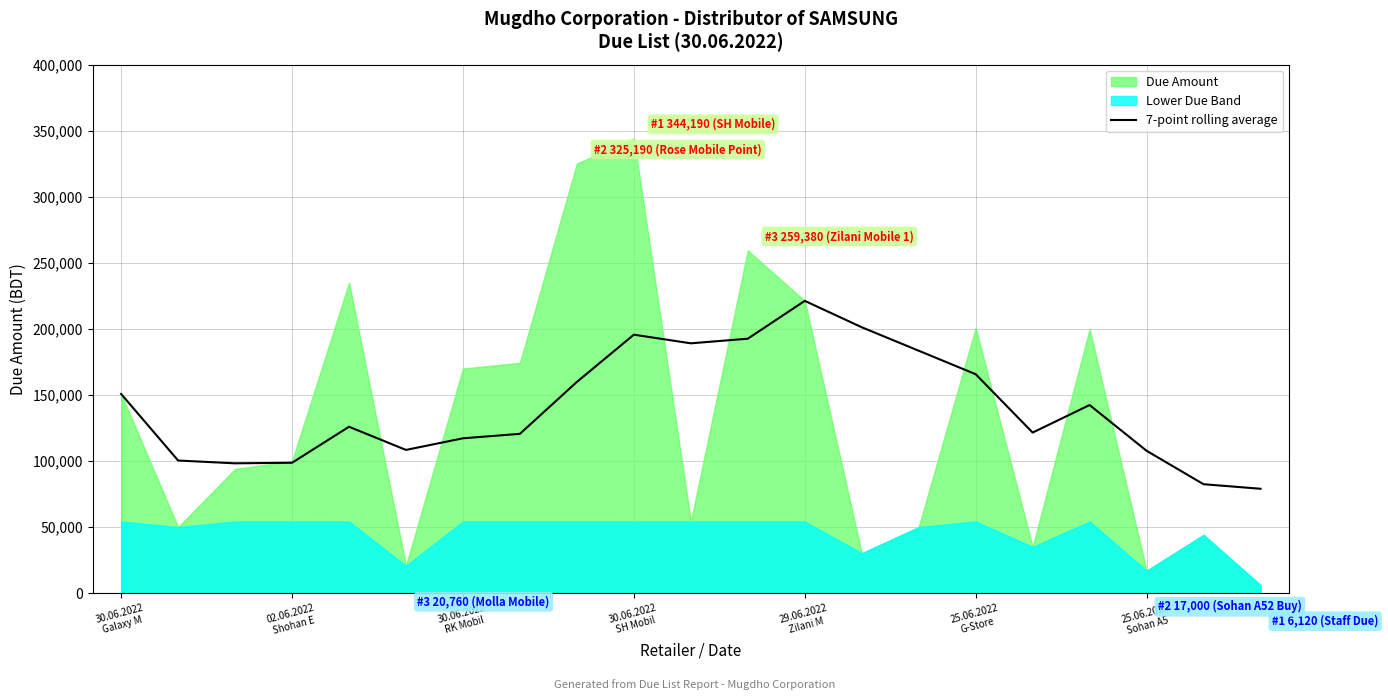

What is the minimum value for 7-point rolling average?

79005.7